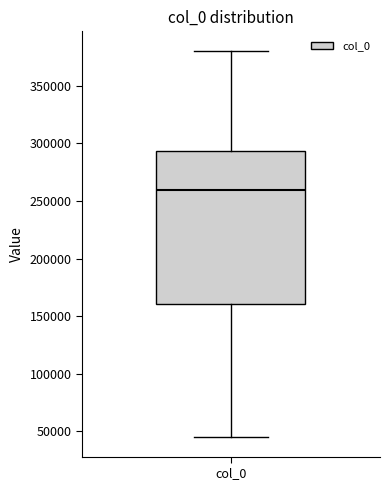

Read this box plot against the y-axis: the position of the median line, the range covered by the box, and the ends of both whiskers. The values are not printed on the chart, so give them approximately, as read against the axis.

median 260000, box 160000 to 295000, whiskers 45000 to 380000